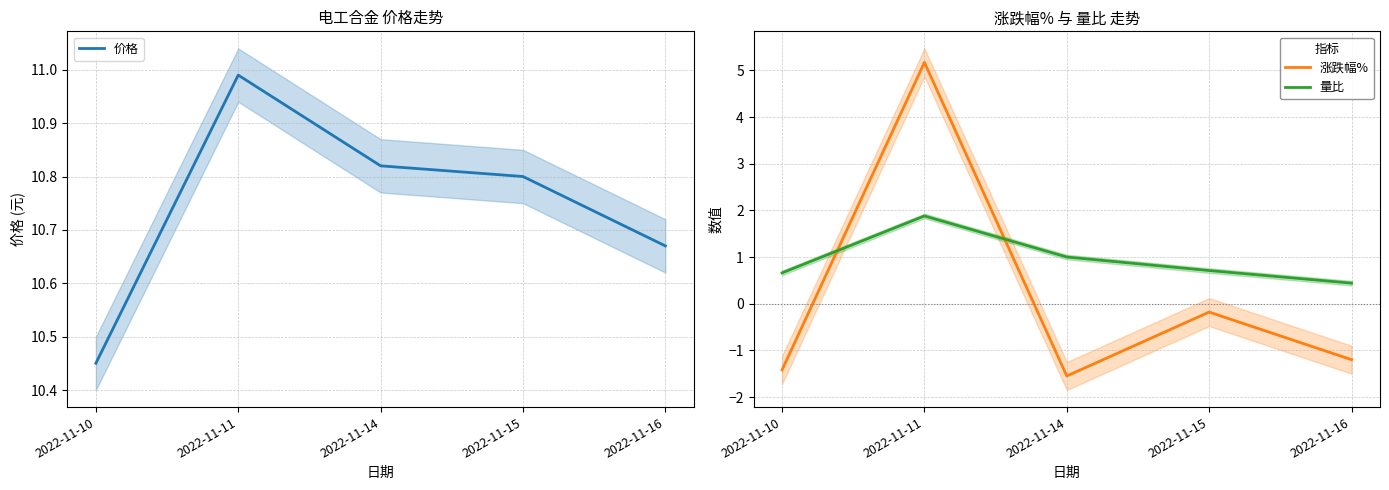

Where is 涨跌幅% nearest to the value 1?

2022-11-15